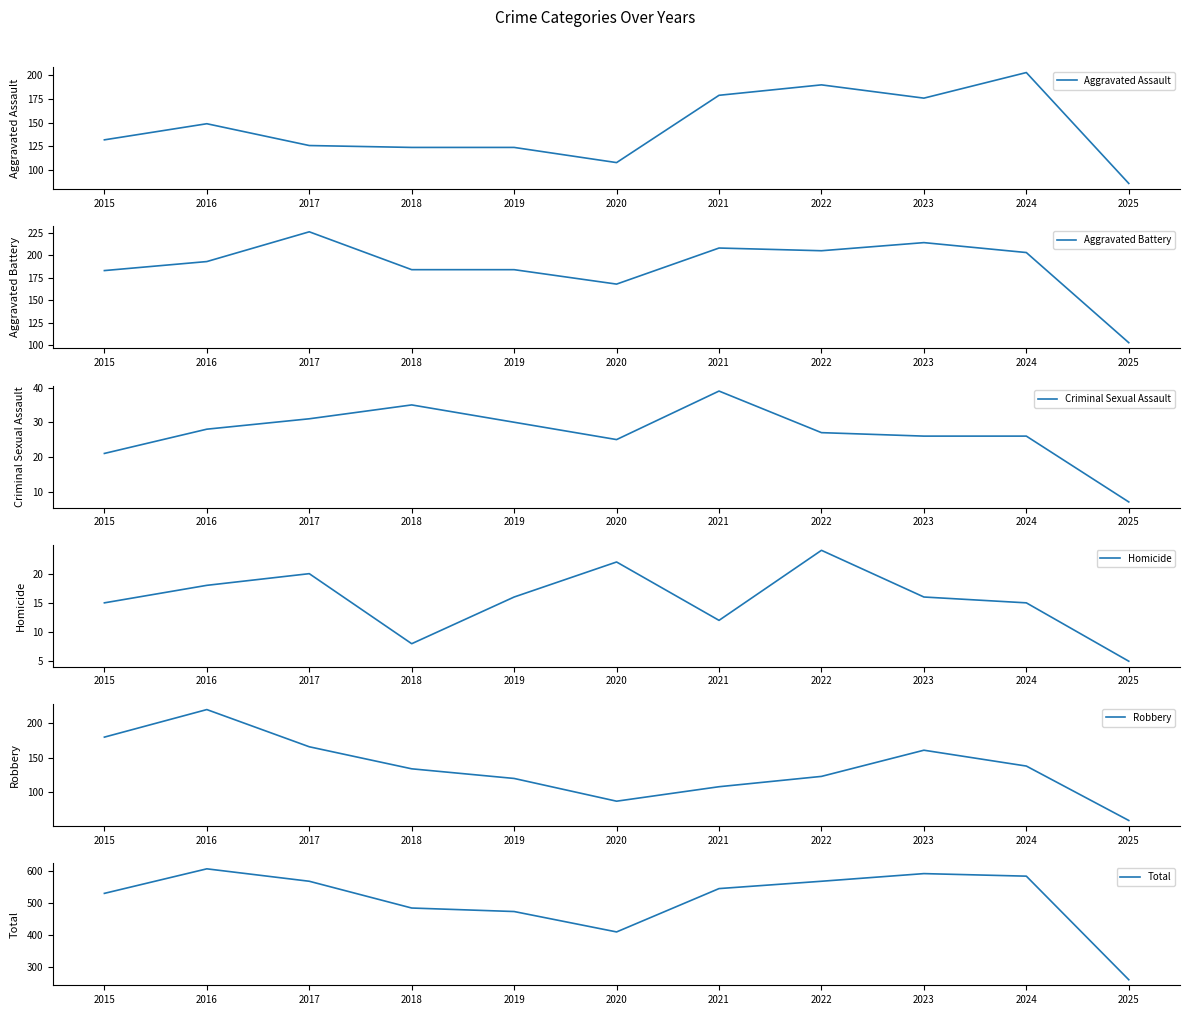

True or false: Total and Robbery intersect in this chart.

False